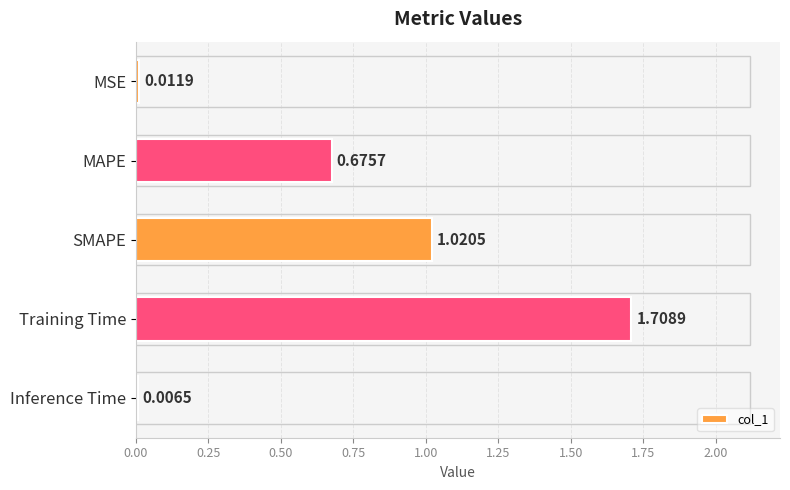

Which category has the highest value across all series?

Training Time